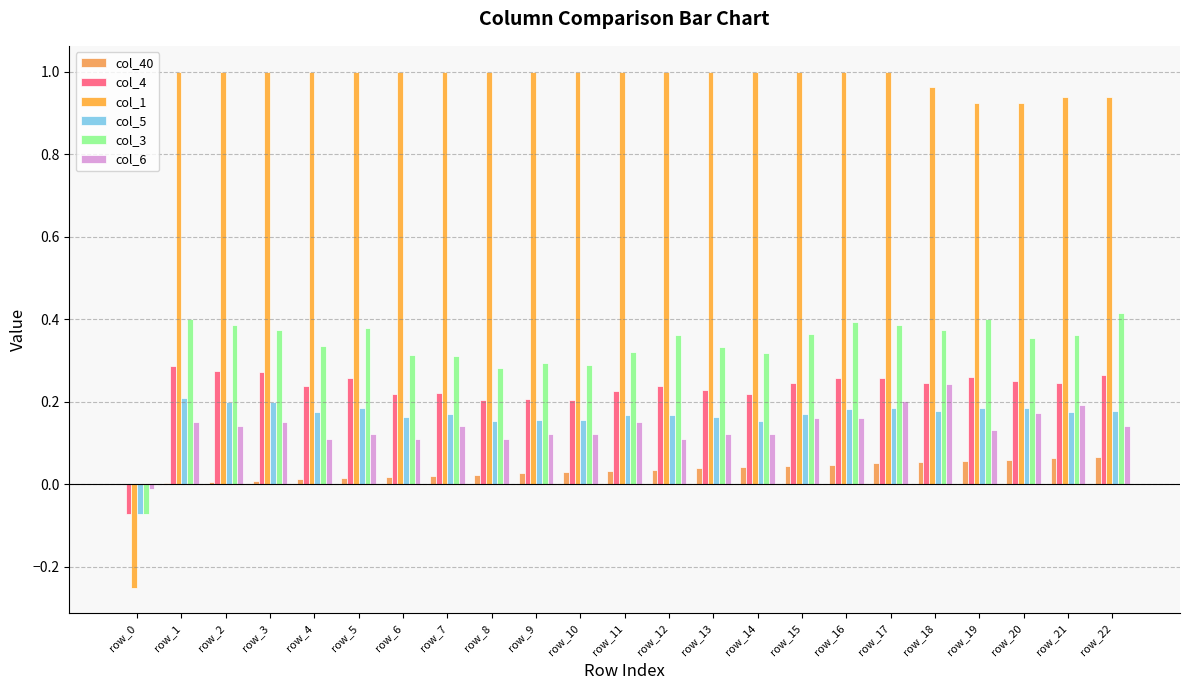

Which label corresponds to the smallest value in the chart?

row_0